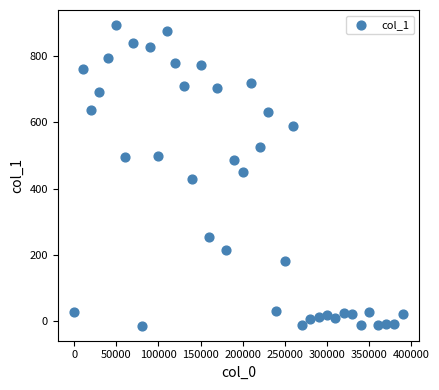

What is the range of X values (max minus min)?

390000.0